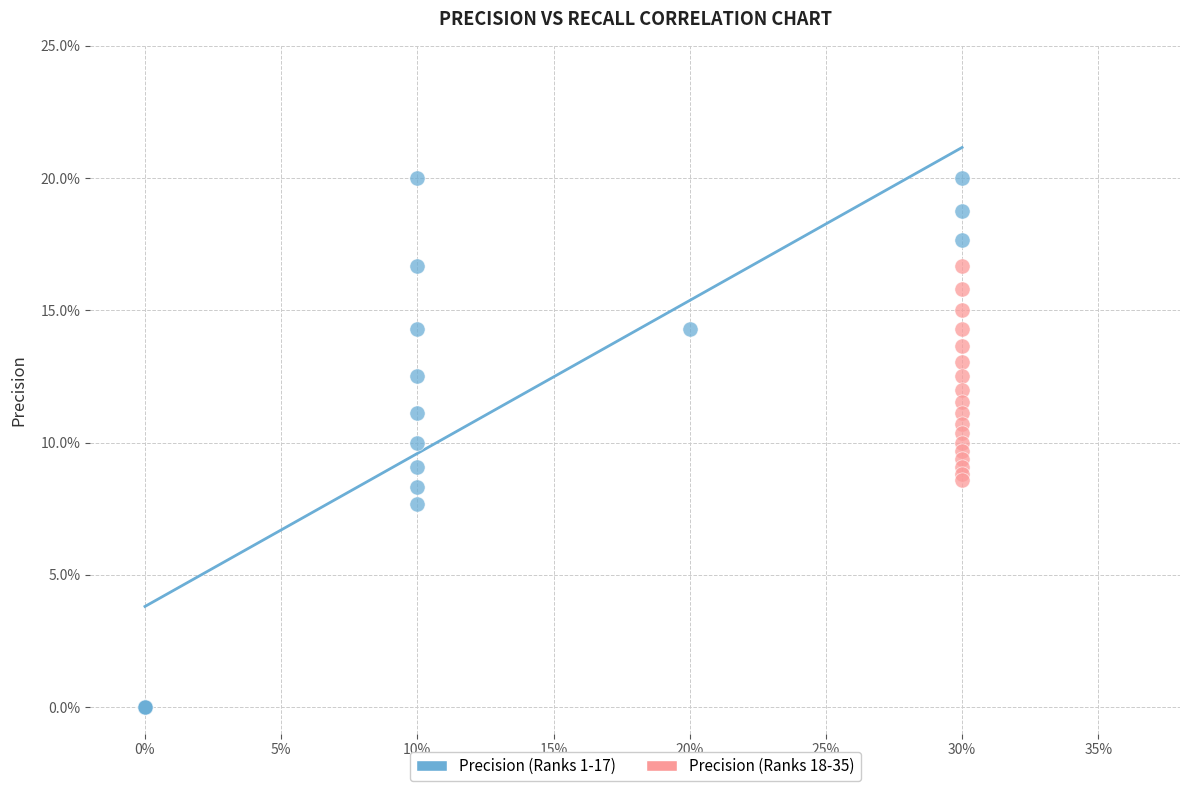

Which series has the largest Y range (max minus min)?

Precision (Ranks 1-17)